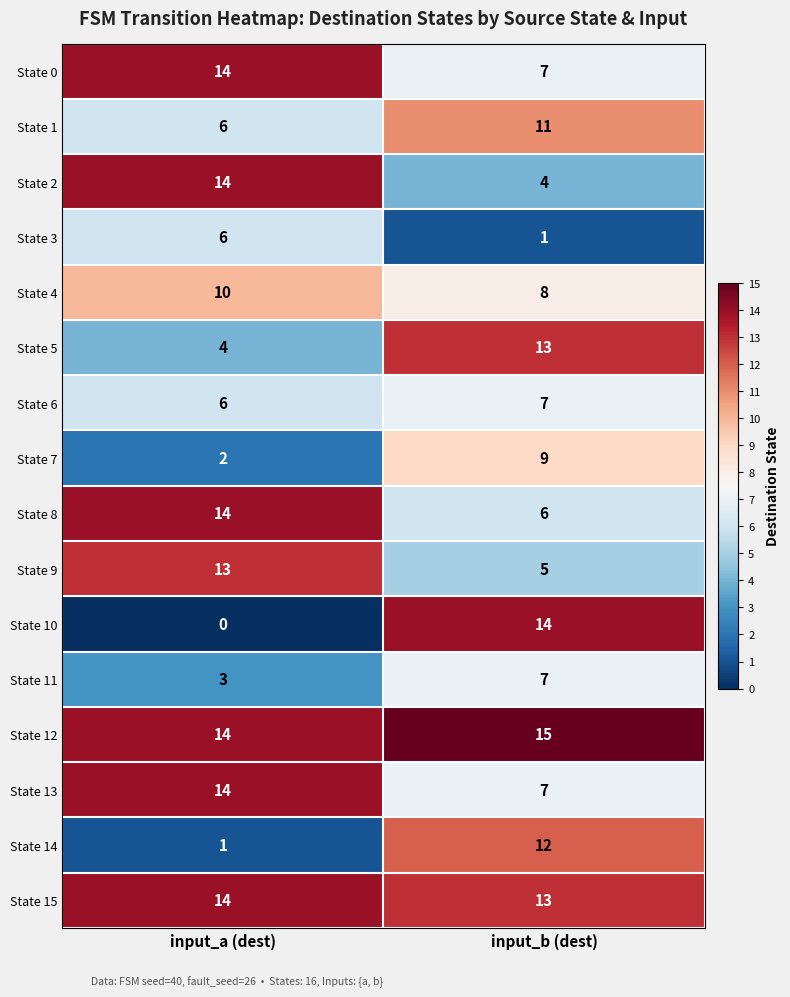

Between input_a (dest) and input_b (dest), which series saw the biggest shift?

State 10